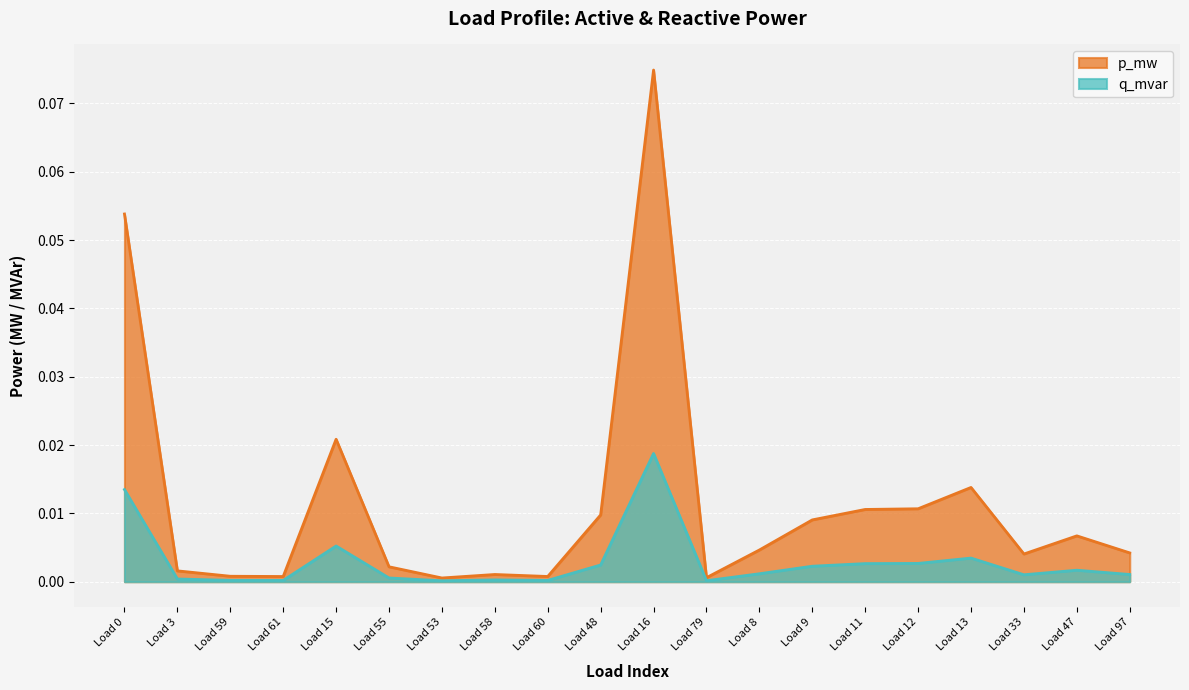

What position from the left is Load 9?

14